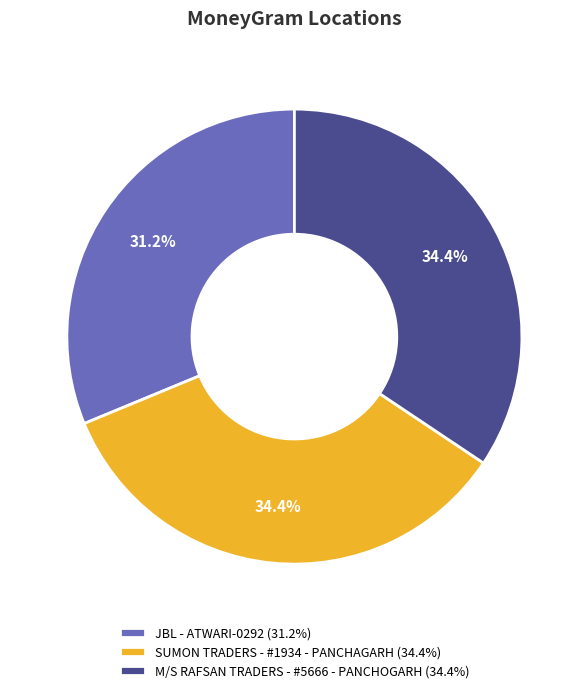

What portion of the pie excludes JBL - ATWARI-0292?

68.8%